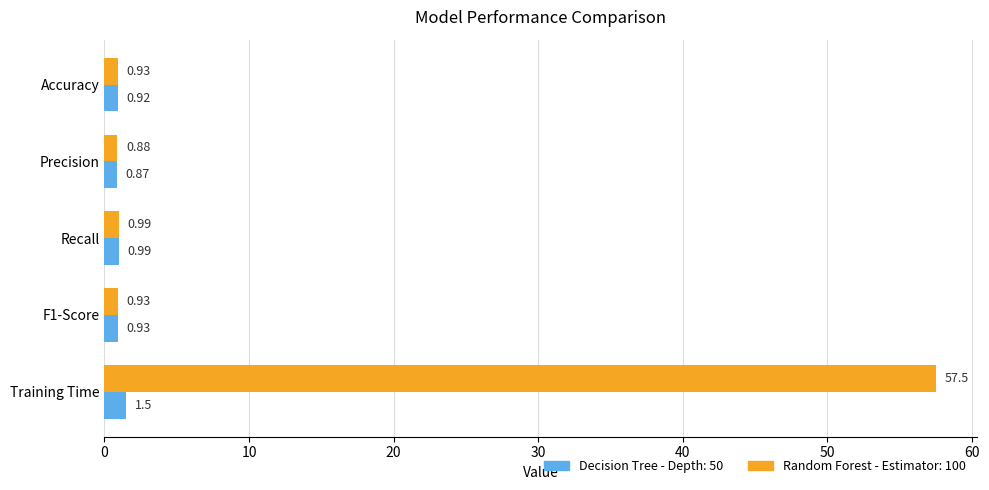

Which category has the highest value in the Decision Tree - Depth: 50 series?

Training Time